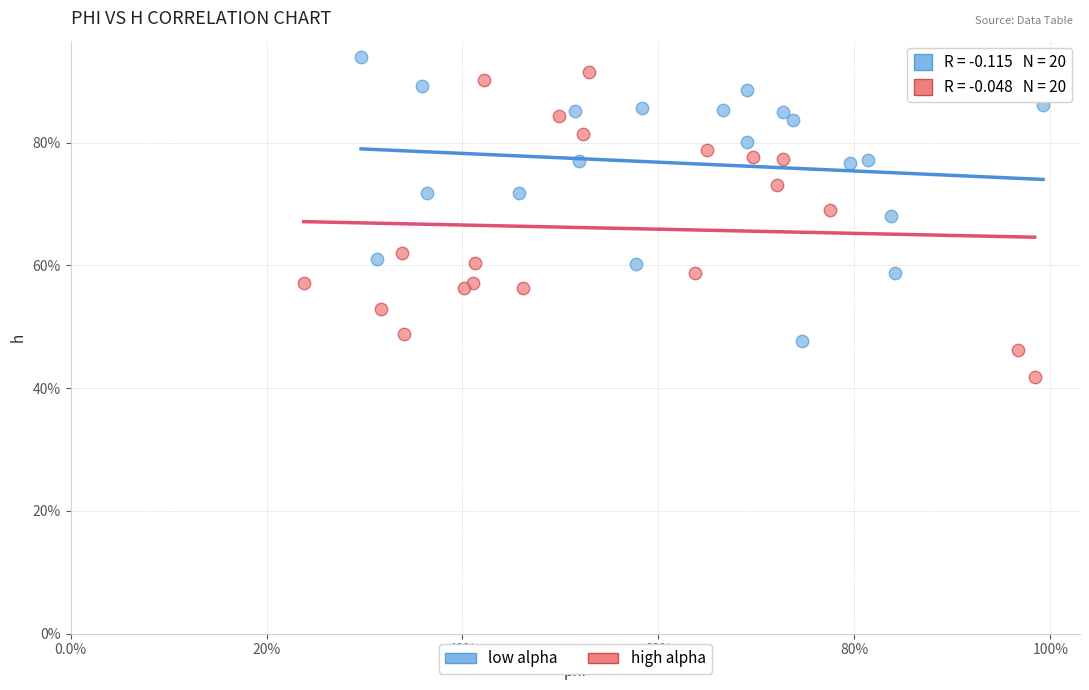

Which series has the largest Y range (max minus min)?

high alpha